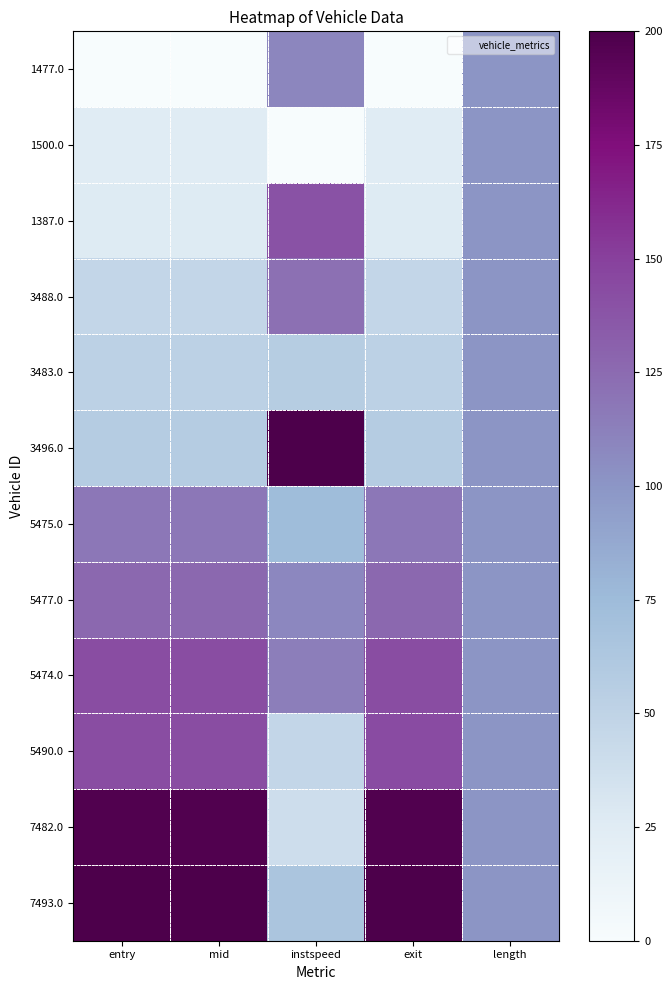

Between exit and entry, which is larger?

exit